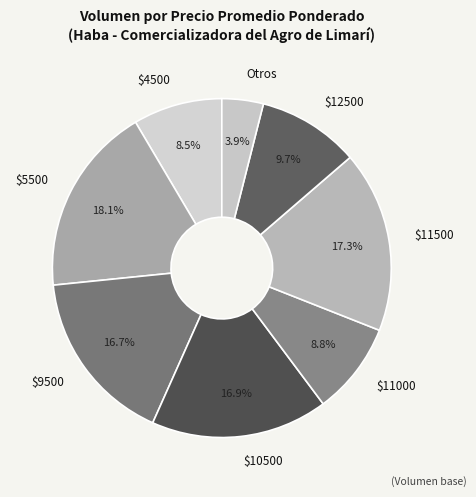

Combined, do Otros and $11000 account for over 50%?

No